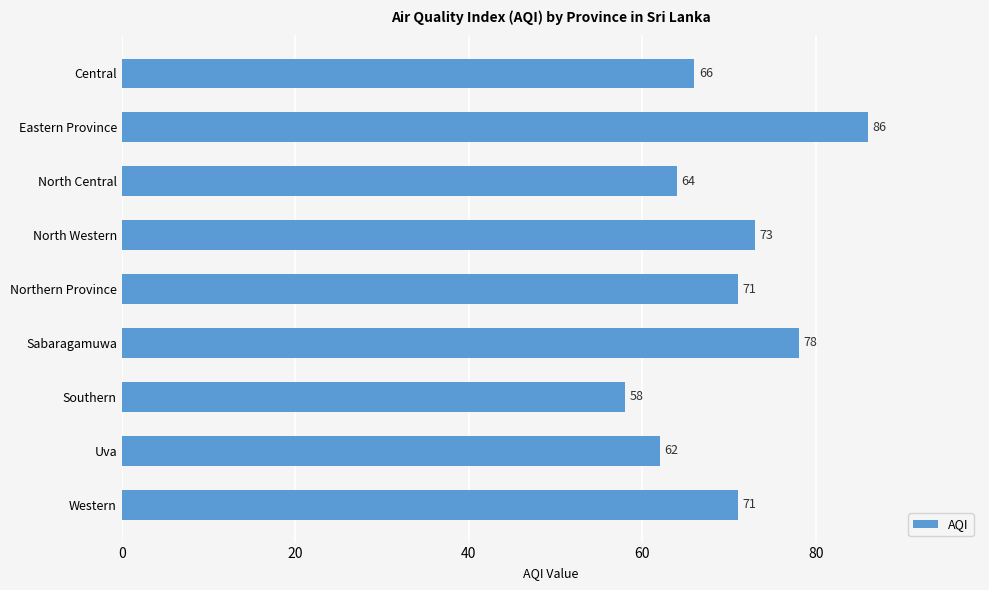

Which has a higher value, Eastern Province or Central?

Eastern Province